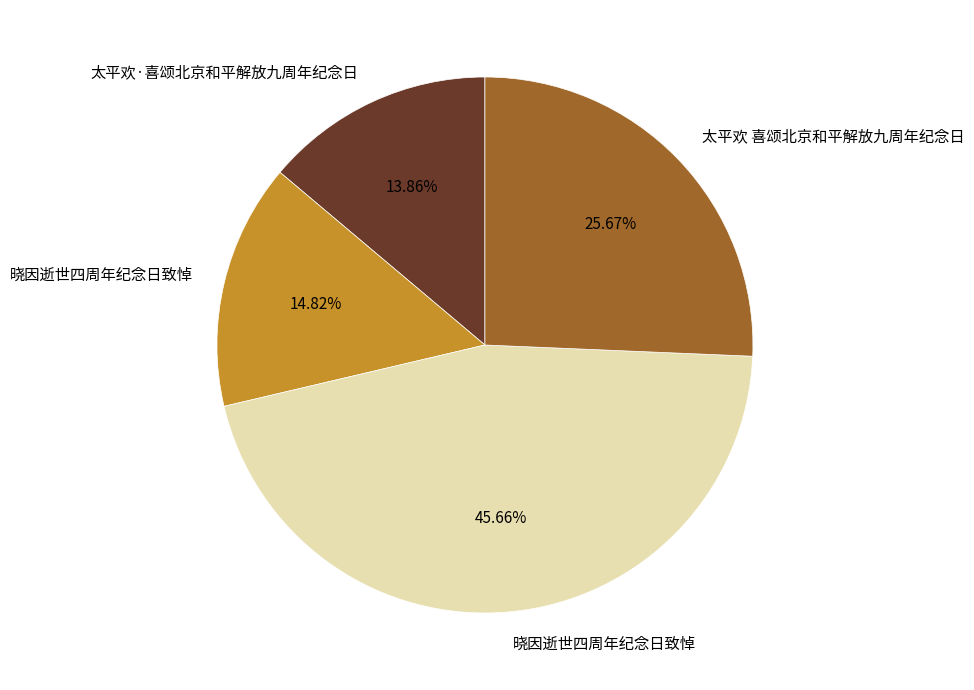

Does any single category account for the majority?

No